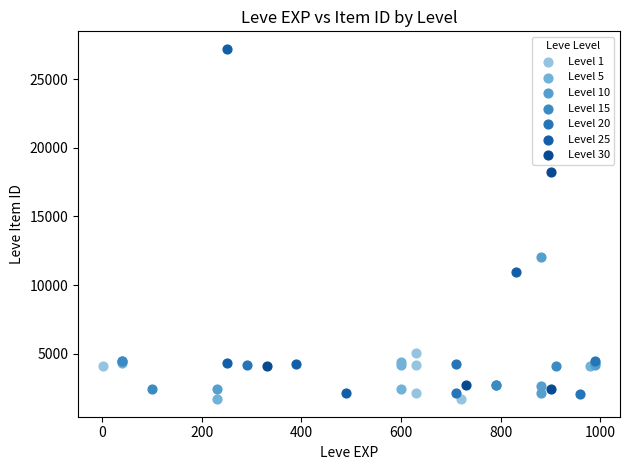

Which series contains the highest Y value?

Level 25